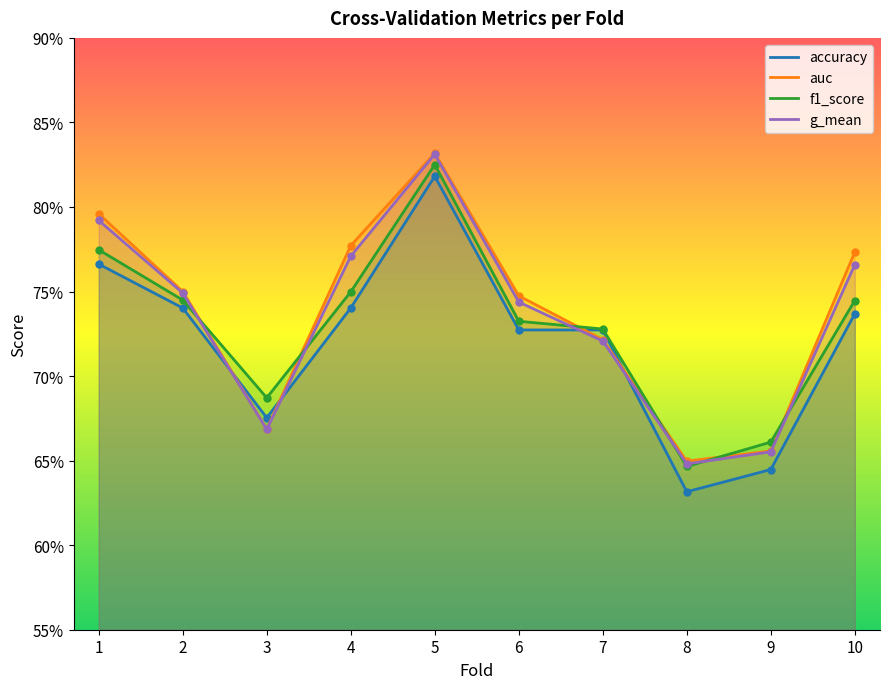

Which label corresponds to the largest value in the chart?

5